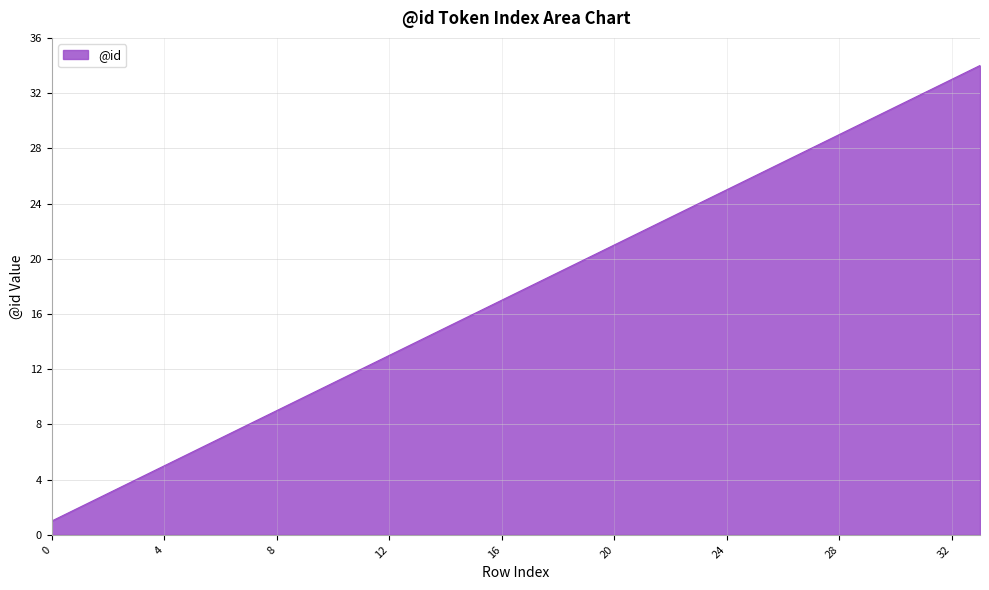

What is the maximum value shown in the chart?

34